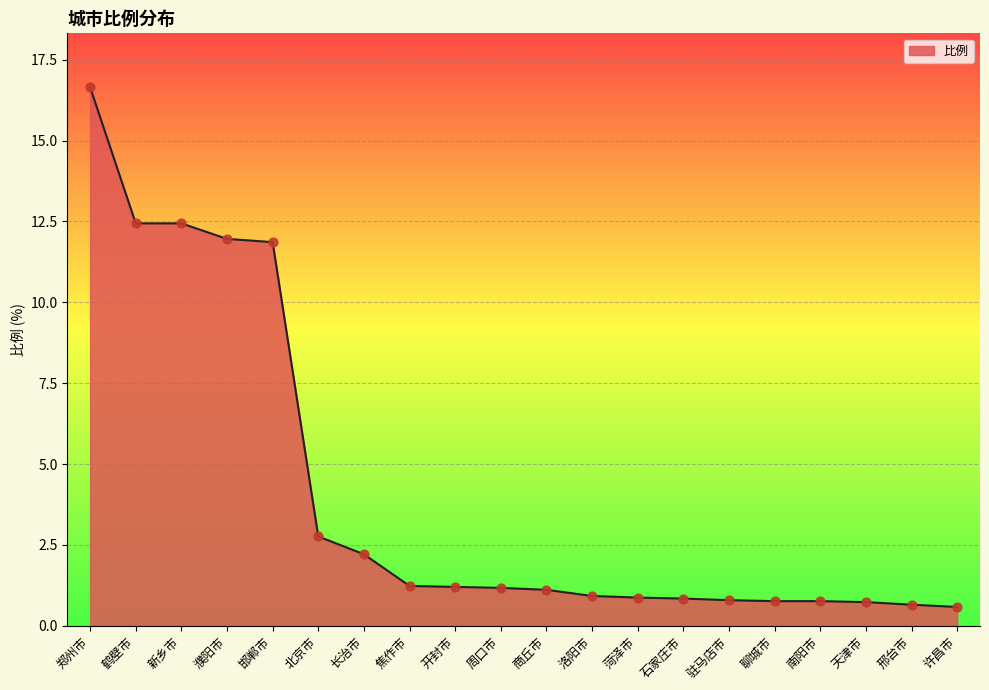

Which has a higher value, 北京市 or 聊城市?

北京市